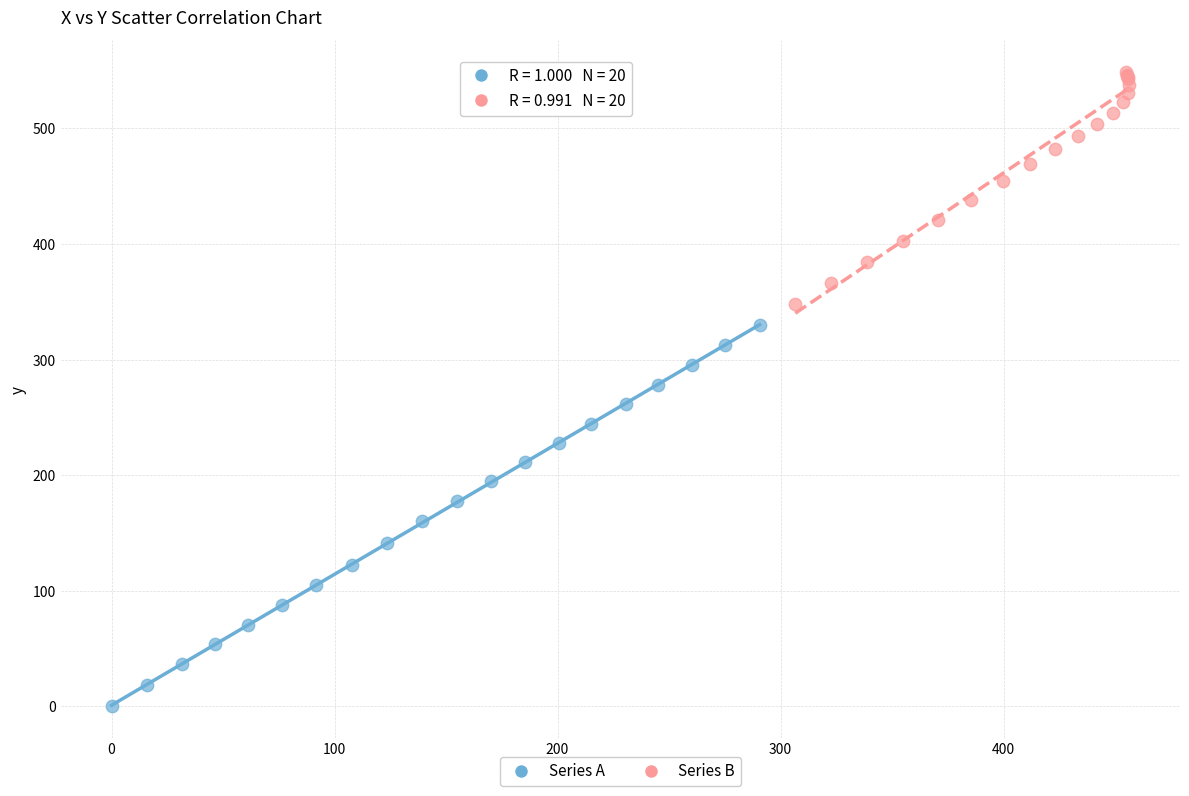

Which series contains the lowest Y value?

Series A